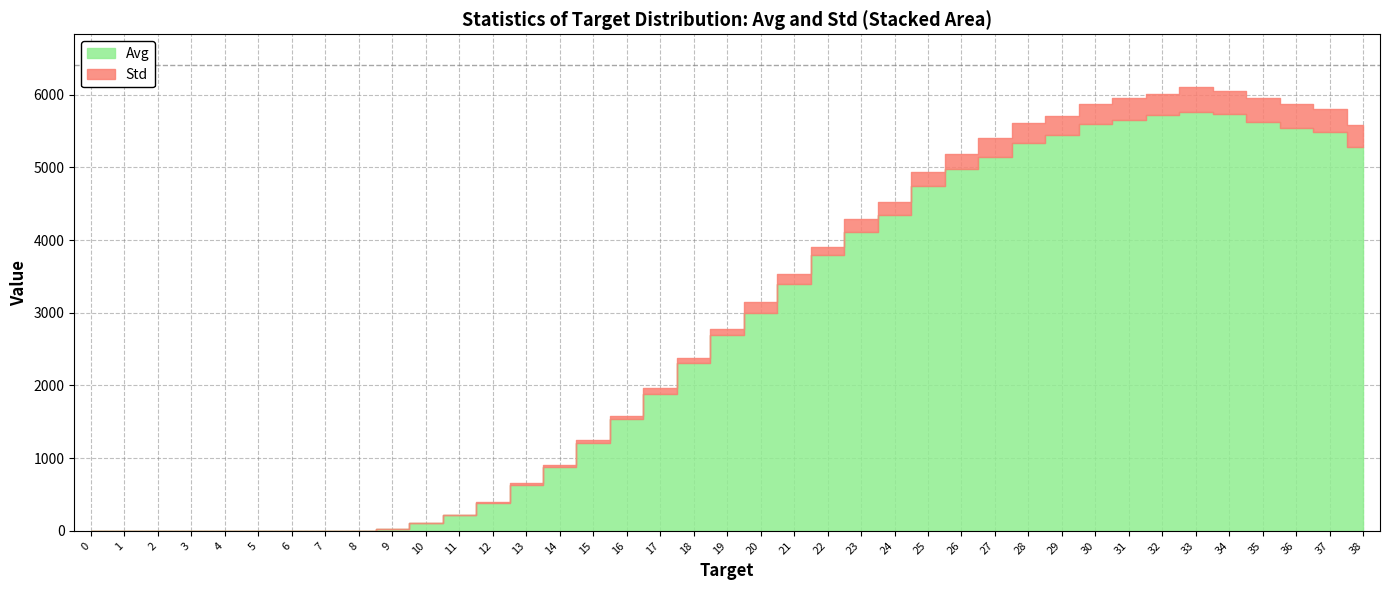

What is the approximate value of Std at 19?

92.9